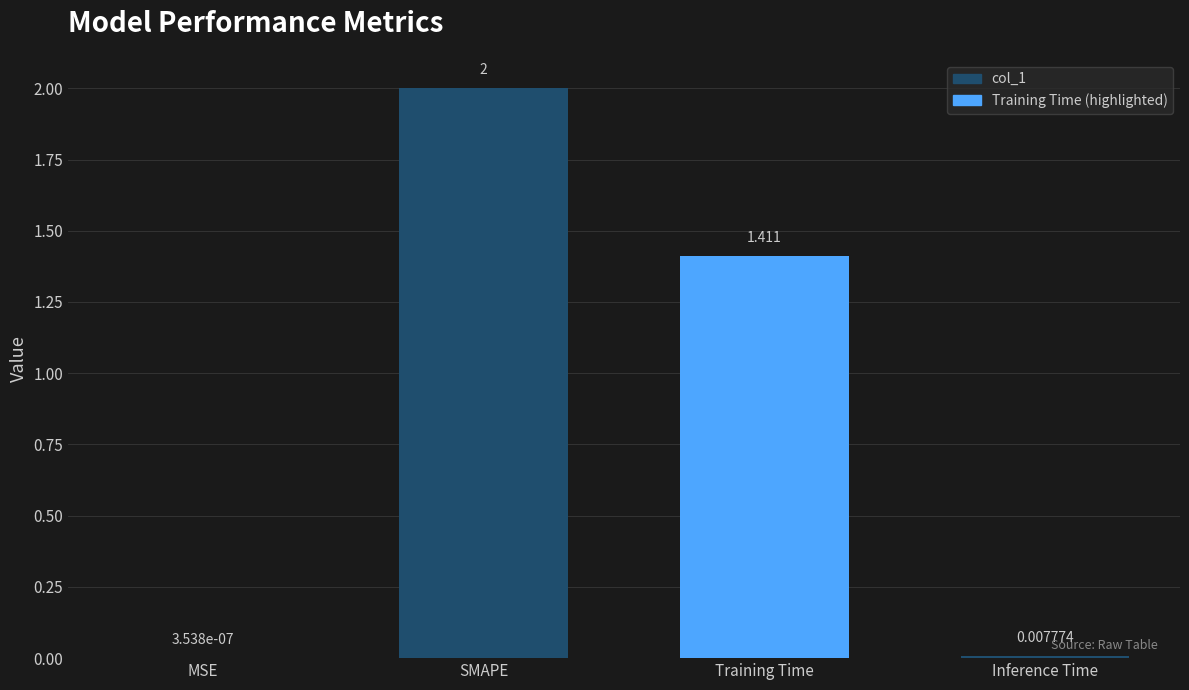

Which category has the highest value across all series?

SMAPE